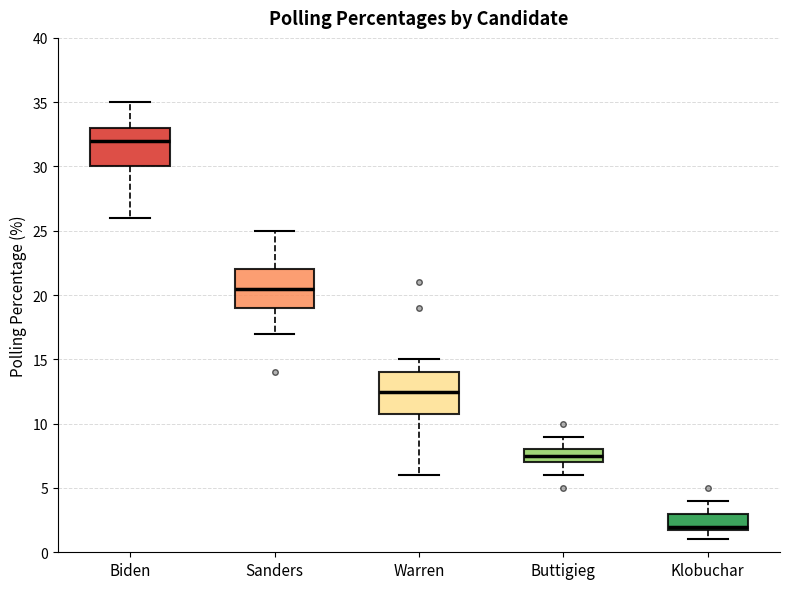

Reading left to right, read every box against the y-axis: the position of its median line, the range the box covers, and the ends of its whiskers. The values are not printed on the chart, so give them approximately, as read against the axis.

Biden: median 32.0, box 30.0 to 33.0, whiskers 26.0 to 35.0
Sanders: median 20.5, box 19.0 to 22.0, whiskers 17.0 to 25.0
Warren: median 12.5, box 11.0 to 14.0, whiskers 6.0 to 15.0
Buttigieg: median 7.5, box 7.0 to 8.0, whiskers 6.0 to 9.0
Klobuchar: median 2.0 (just above the box's lower edge), box 2.0 to 3.0, whiskers 1.0 to 4.0